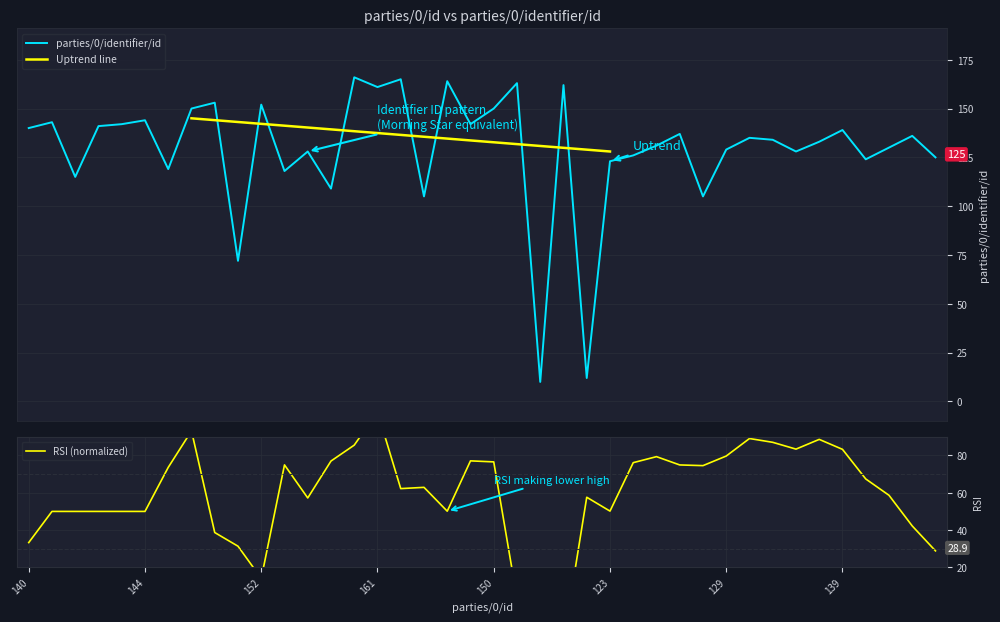

Which label corresponds to the largest value in the chart?

166